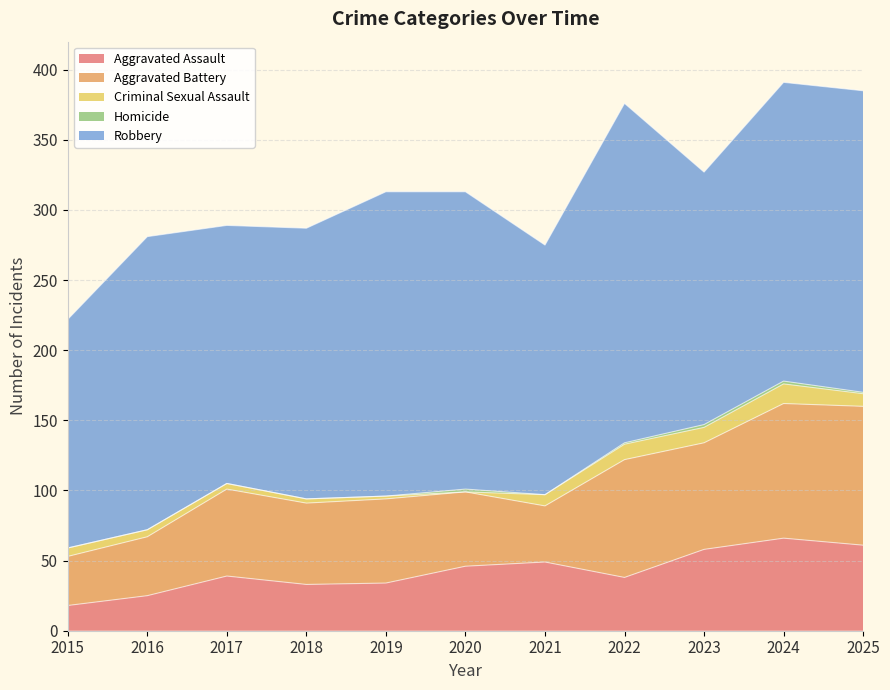

How many values in the Aggravated Battery series exceed 60?

5